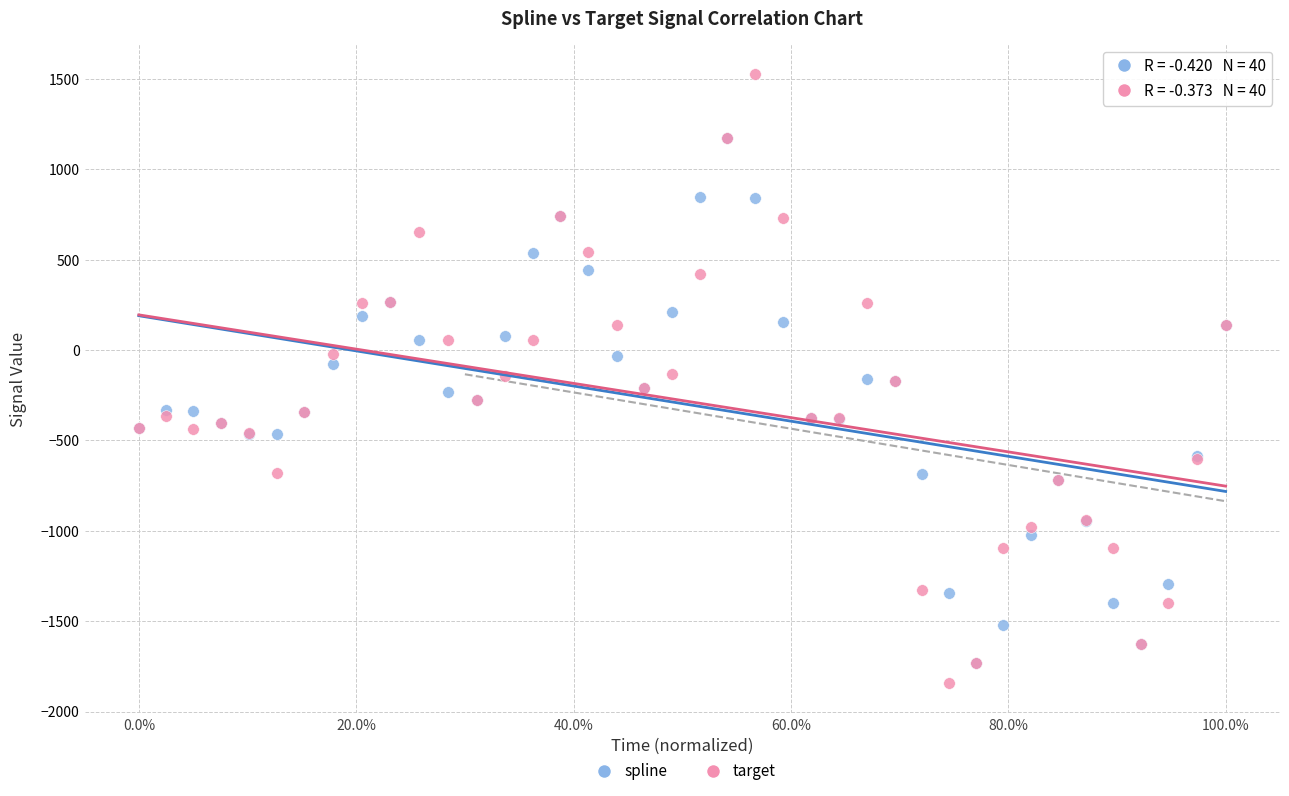

Which series has the largest Y range (max minus min)?

target